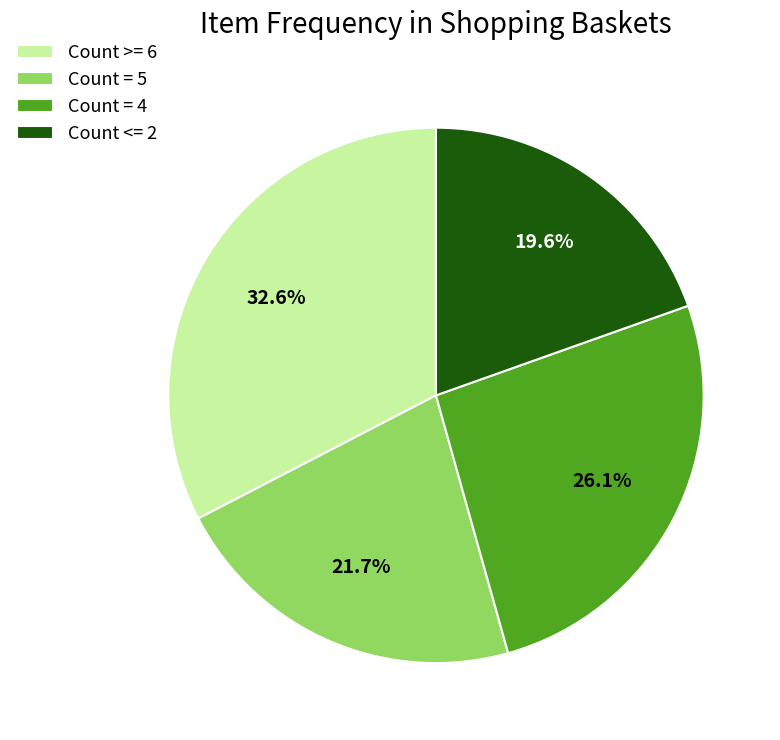

Rank the categories by value from lowest to highest.

Count <= 2, Count = 5, Count = 4, Count >= 6